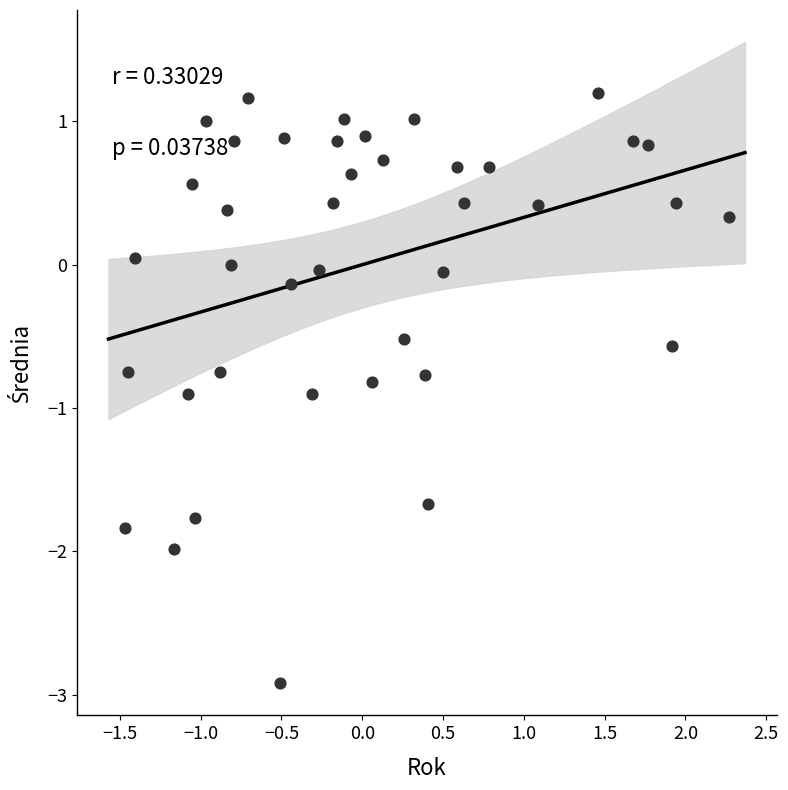

What is the range of X values (max minus min)?

3.7